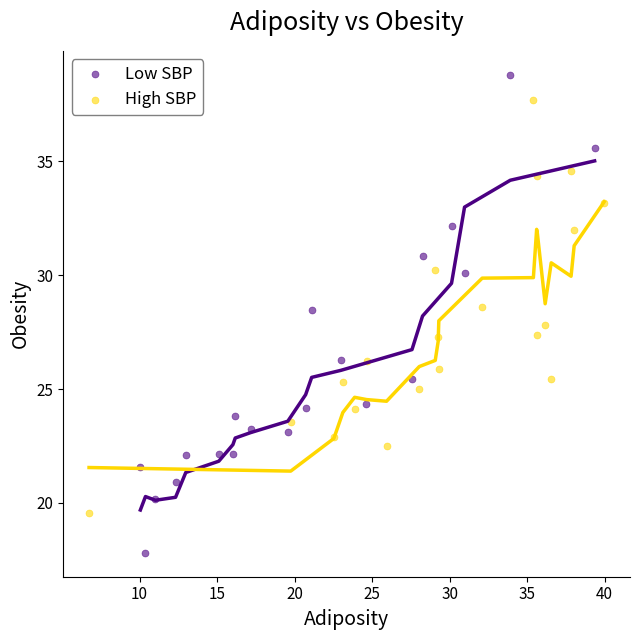

Which series reaches the maximum Y coordinate?

Low SBP